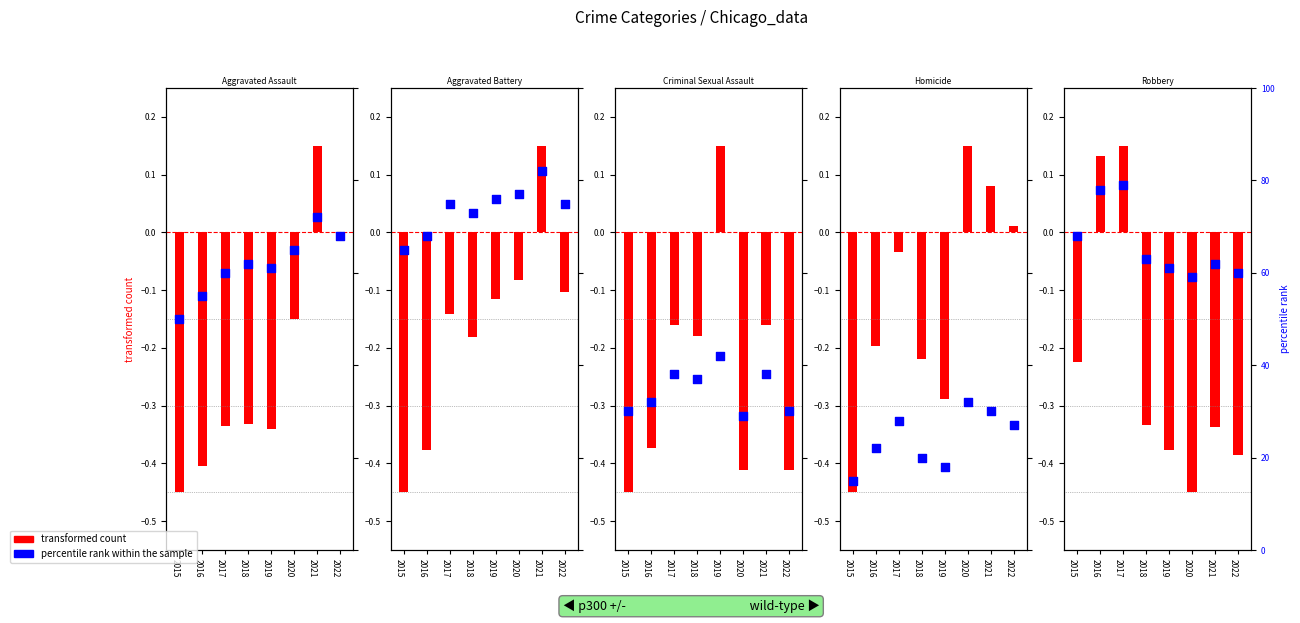

What are all the series names shown in the legend?

transformed count, percentile rank within the sample